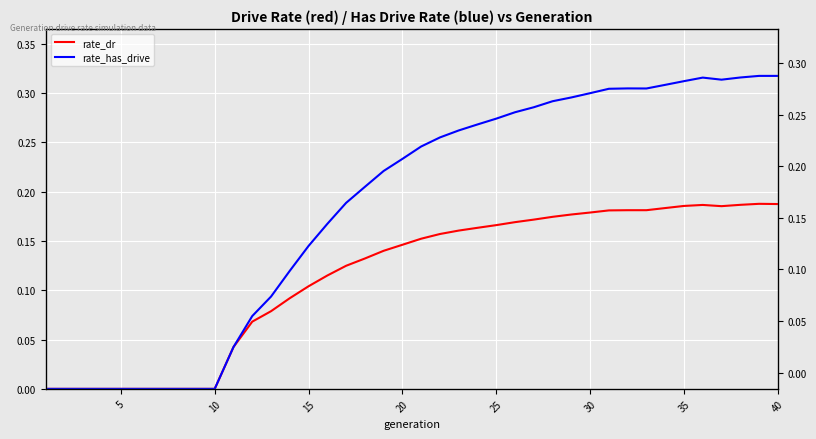

At how many categories does at least one series exceed 0?

30